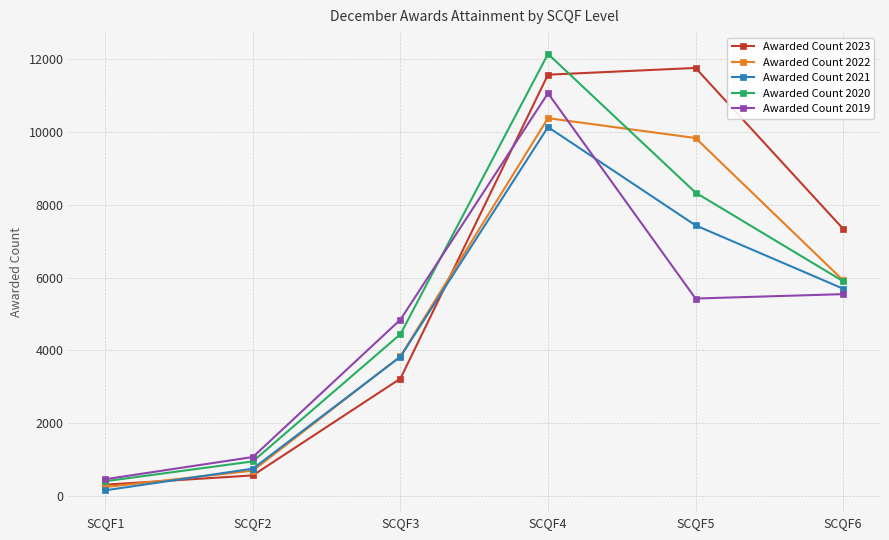

Where is the first local maximum for Awarded Count 2023?

SCQF5